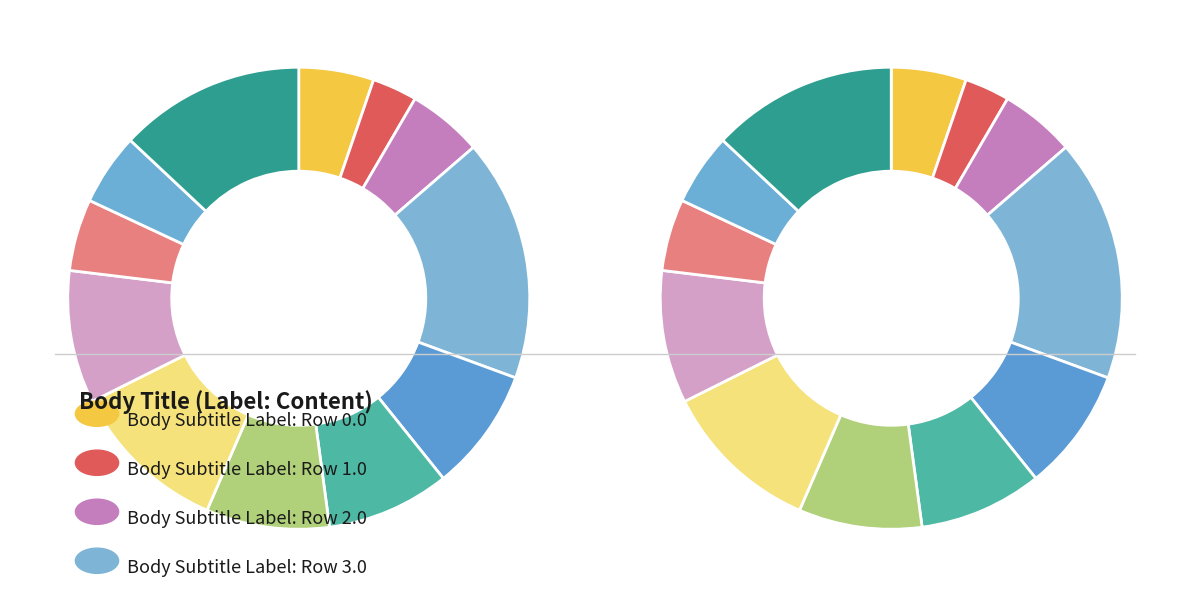

Is there a majority slice in this chart?

No